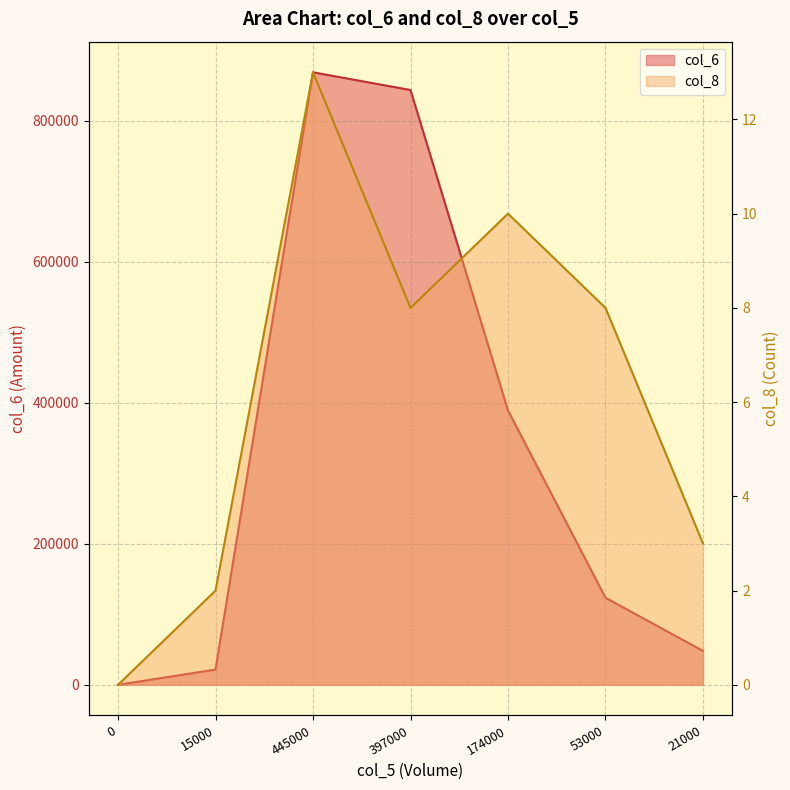

In col_6, how many points are higher than both neighbors (excluding endpoints)?

1